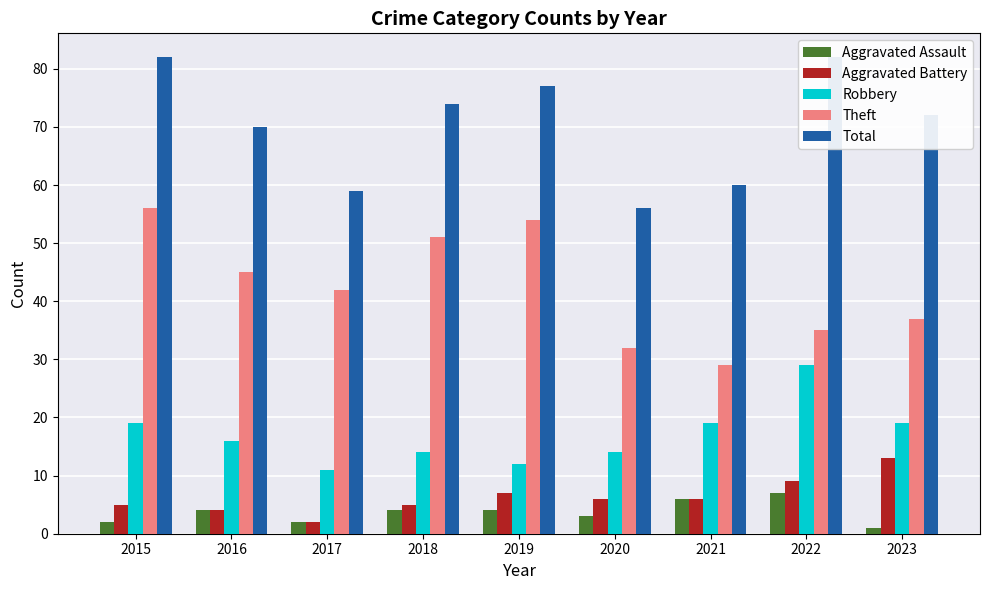

Which series has the largest total across all categories?

Total